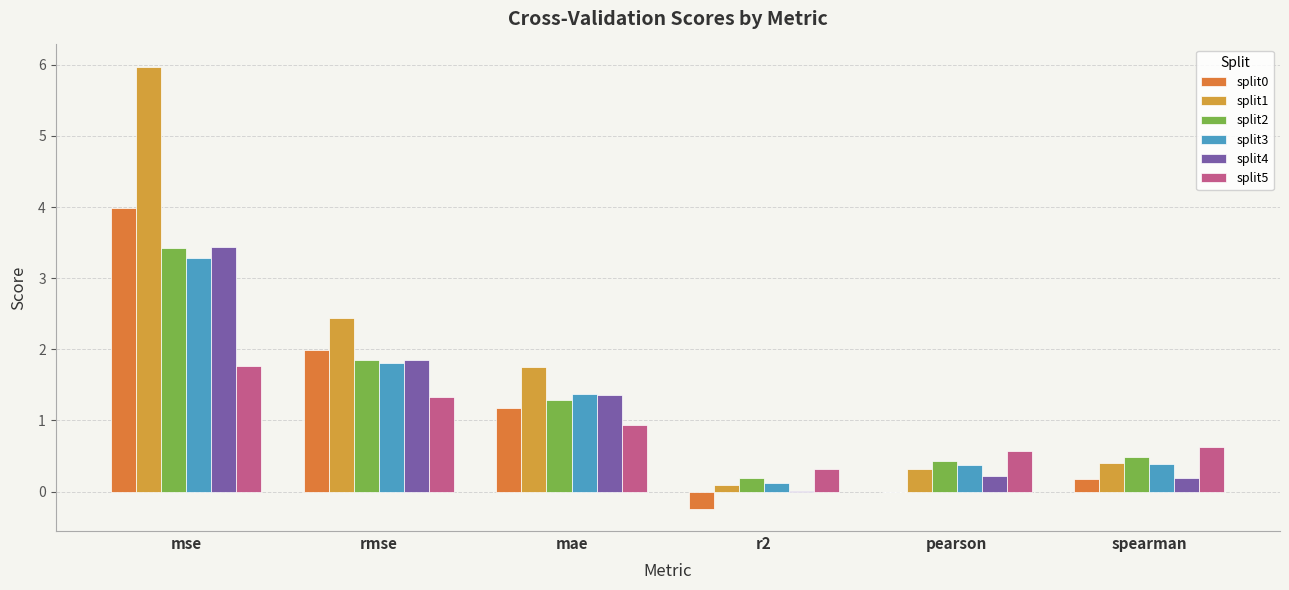

What is the sum of all split0 values?

7.1